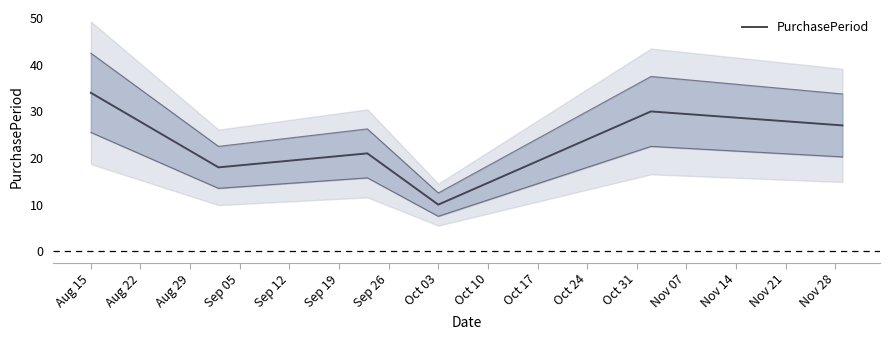

What is the lowest value of the PurchasePeriod series?

10